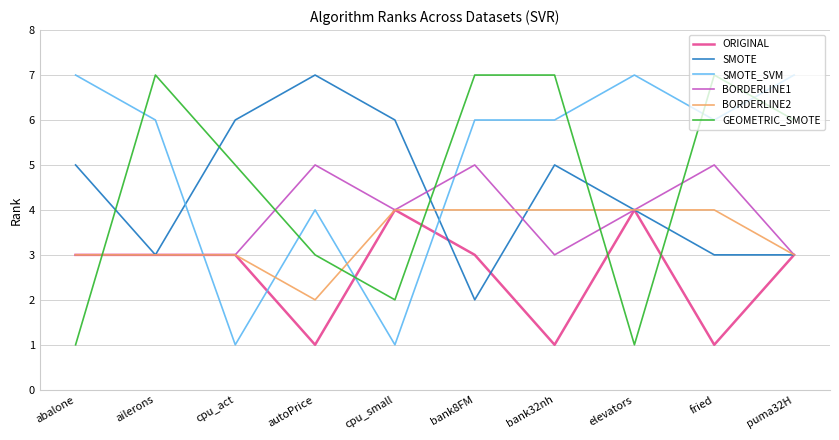

Reading right to left, what are all the values shown in this chart?

ORIGINAL: 3	1	4	1	3	4	1	3	3	3
SMOTE: 3	3	4	5	2	6	7	6	3	5
SMOTE_SVM: 7	6	7	6	6	1	4	1	6	7
BORDERLINE1: 3	5	4	3	5	4	5	3	3	3
BORDERLINE2: 3	4	4	4	4	4	2	3	3	3
GEOMETRIC_SMOTE: 6	7	1	7	7	2	3	5	7	1